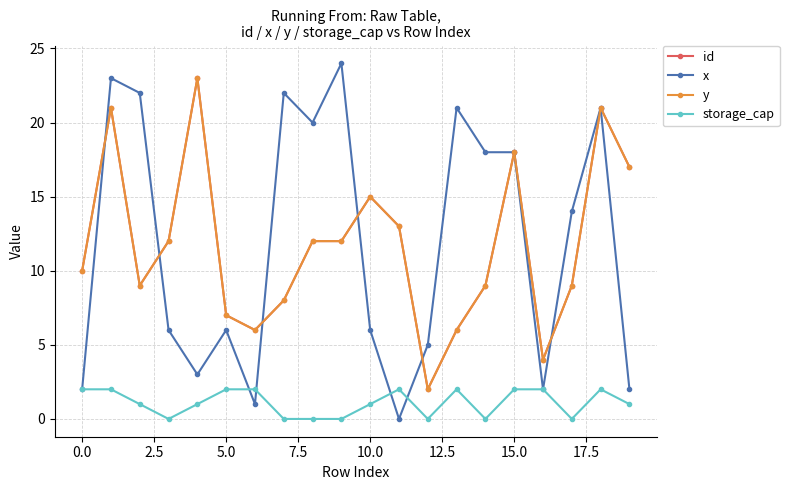

Does the chart have visible grid lines?

Yes